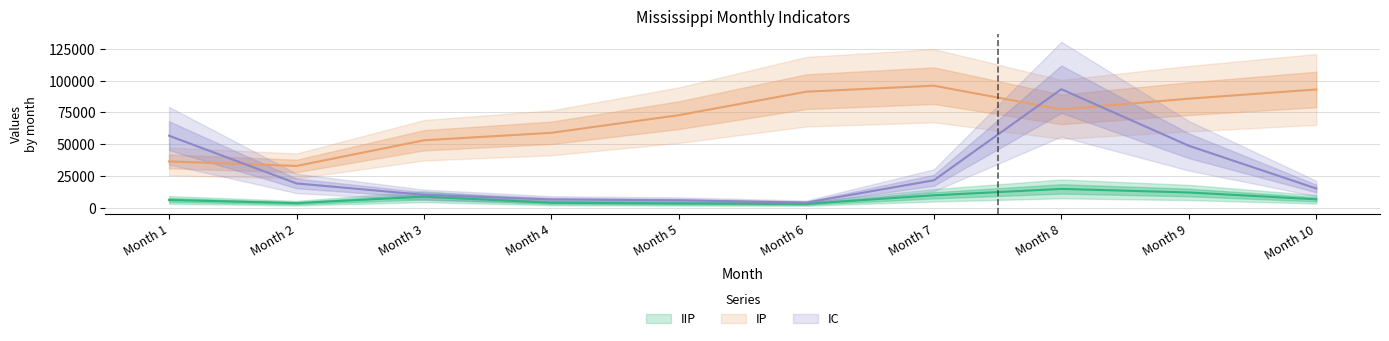

Read the IP value at Month 1.

36410.0